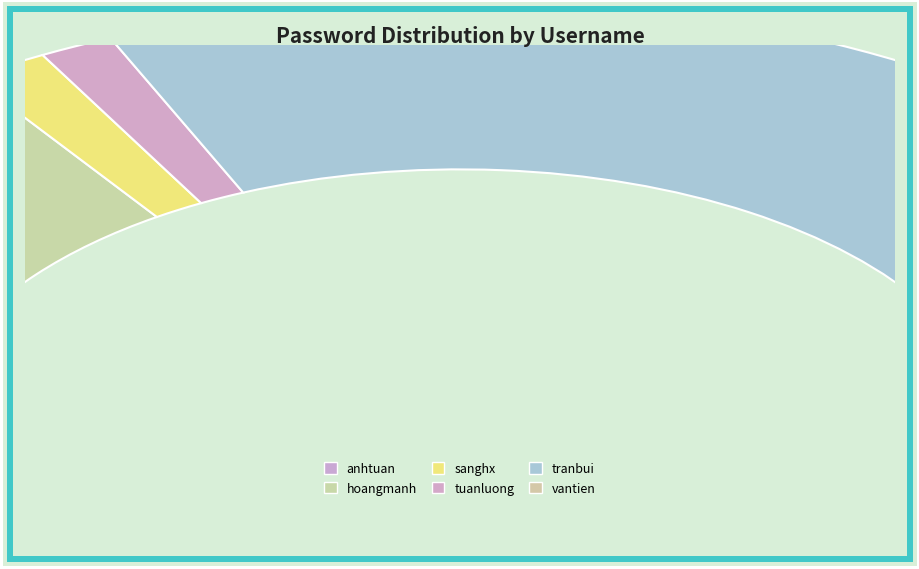

Which category accounts for the majority?

tranbui